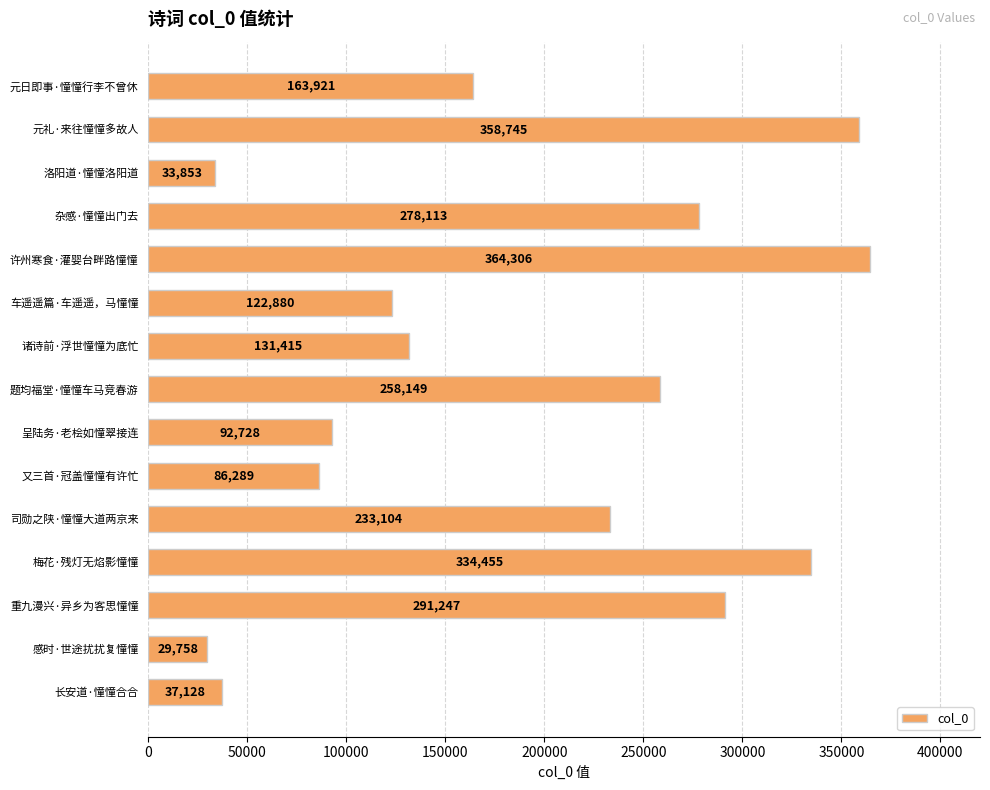

What is the maximum value shown in the chart?

364306